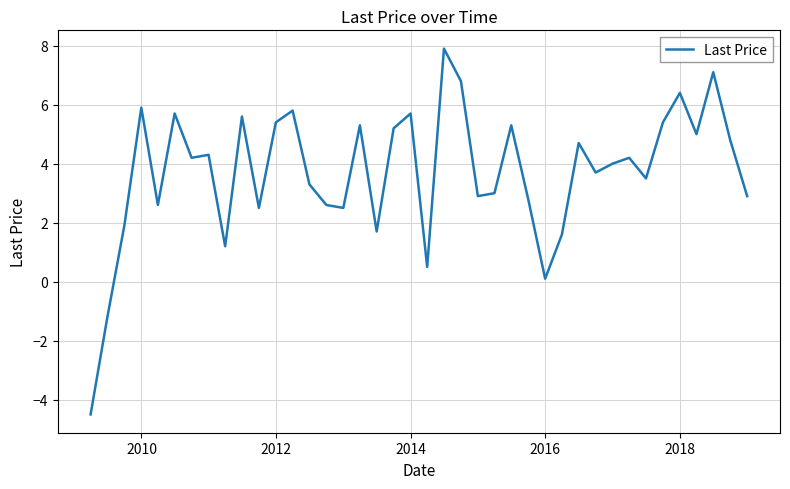

What is the minimum value shown in the chart?

-4.5